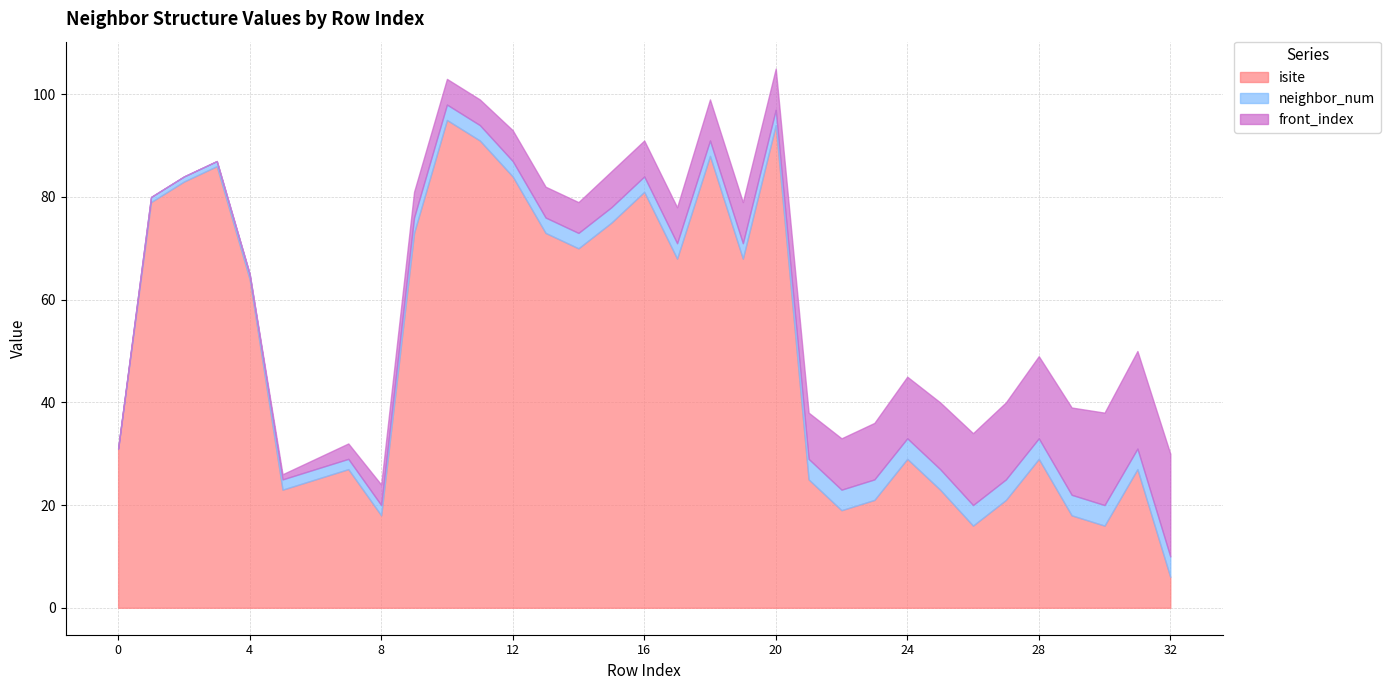

What is the average value of the isite series?

50